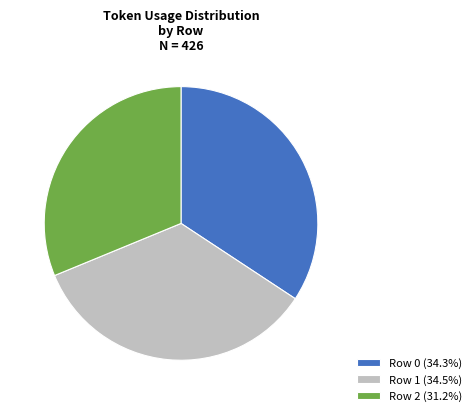

Is there any slice that represents more than half of the pie?

No